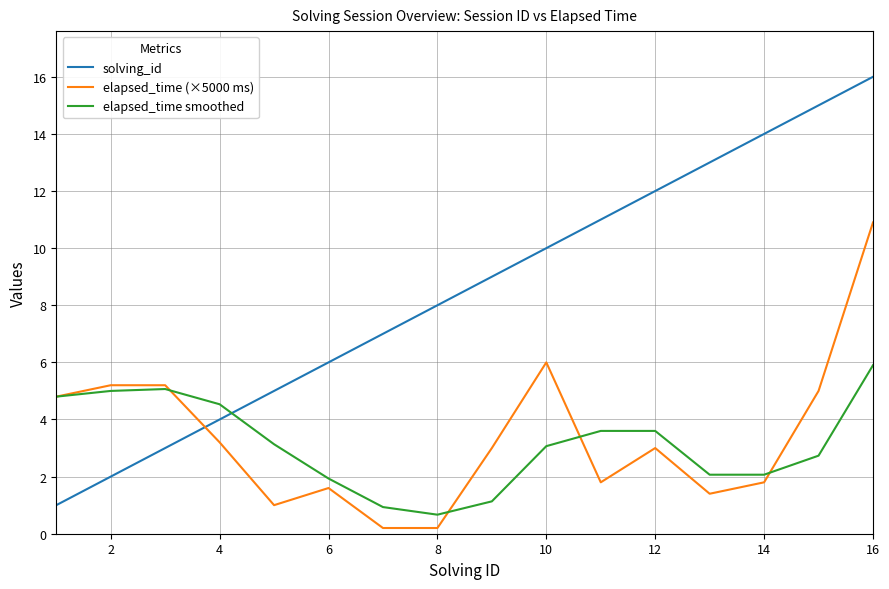

Which series has the widest spread of values?

solving_id